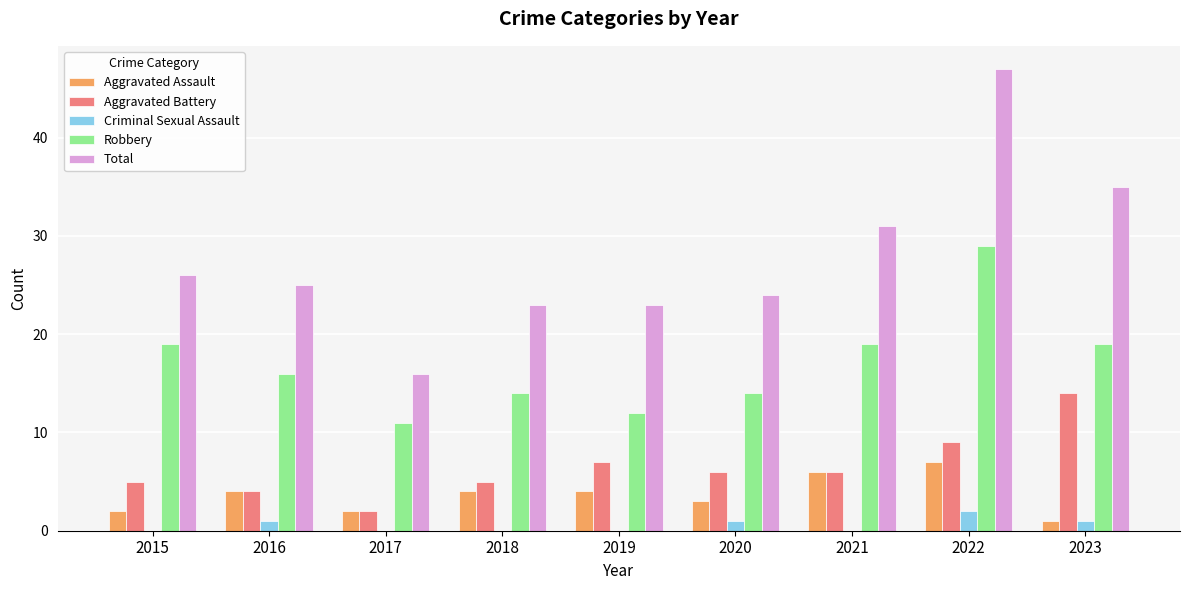

Count the number of data series in this chart.

5